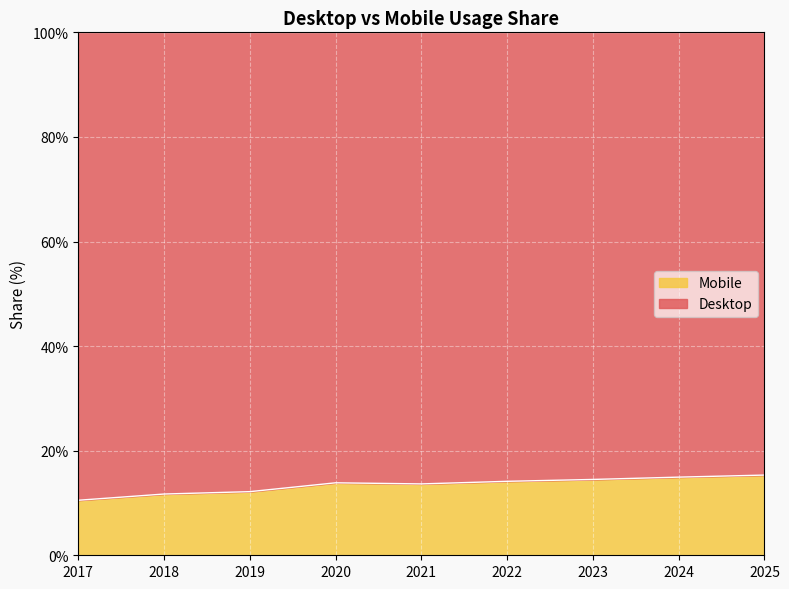

What is the value of the 7th point from the left?

14.5